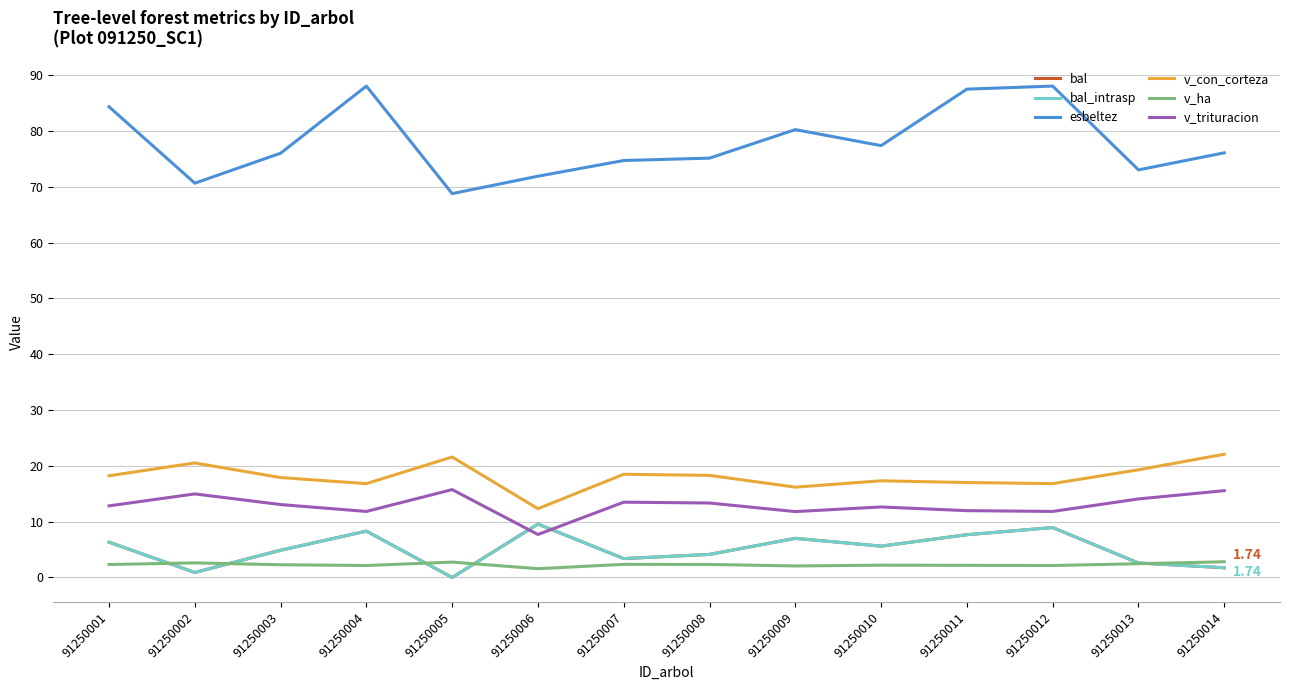

Does the chart display data point markers on the line(s)?

No